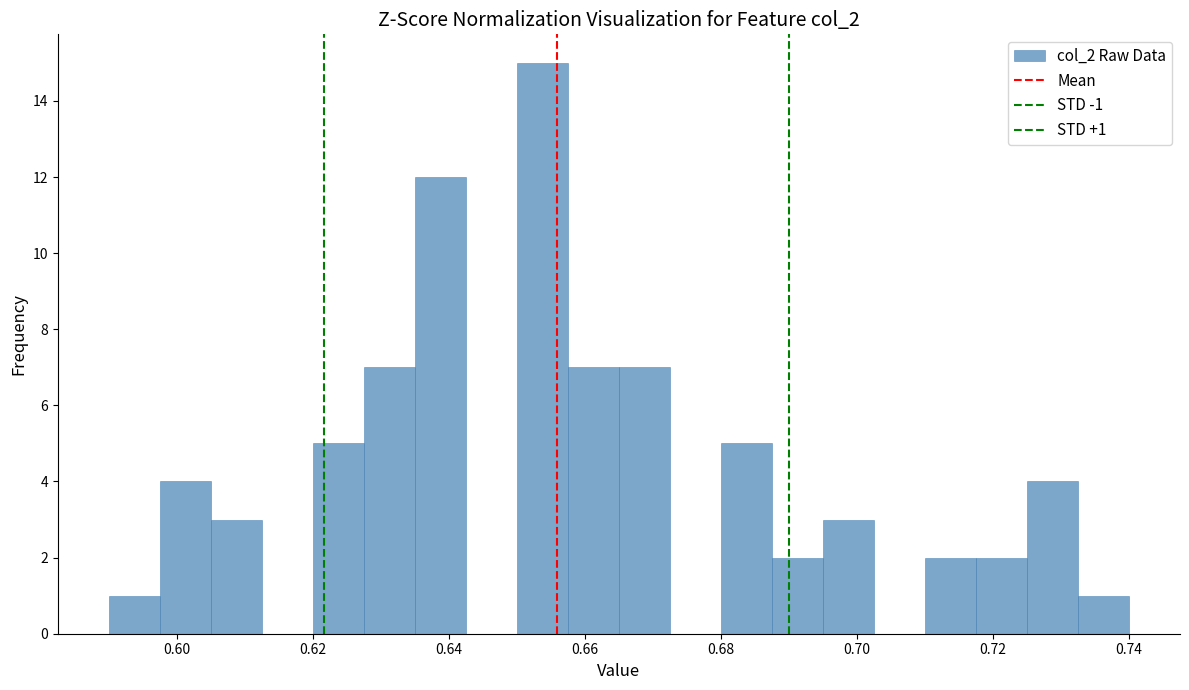

Around what value on the x-axis is the tallest bar? Give the approximate position of its centre, as read against the axis.

0.654